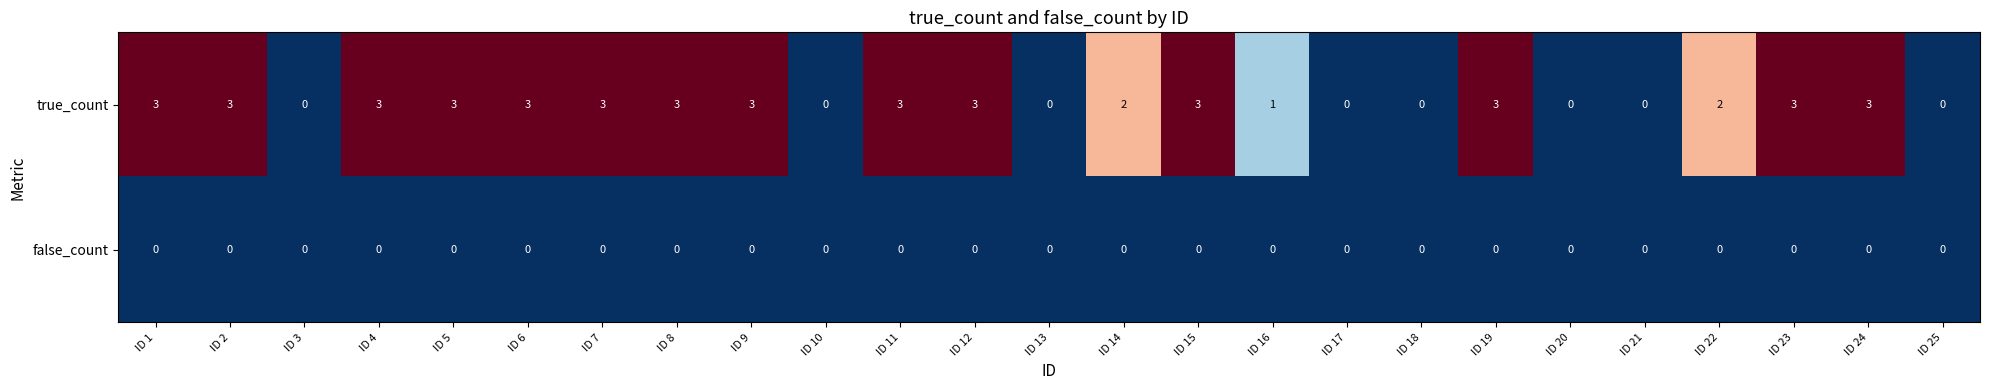

What is the maximum value for true_count?

3